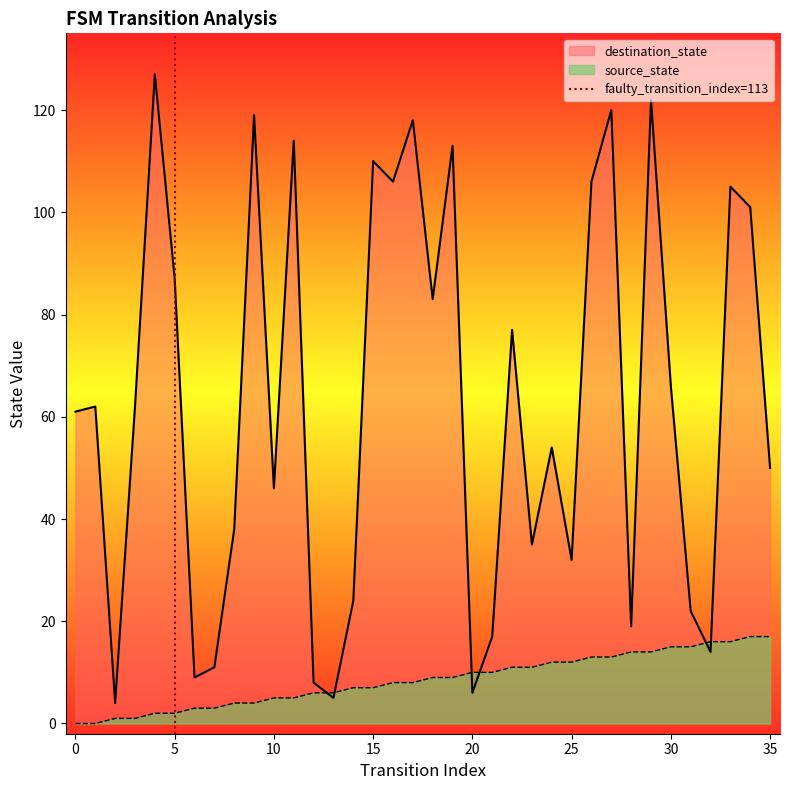

The value of source_state at 35 is 9. True or false?

False